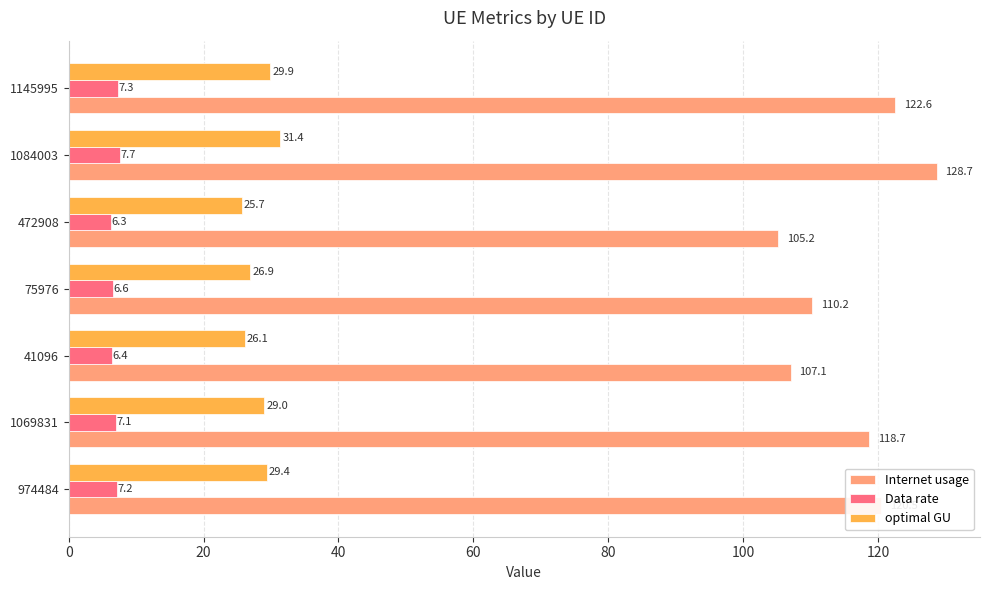

What is the average value of the optimal GU series?

28.3